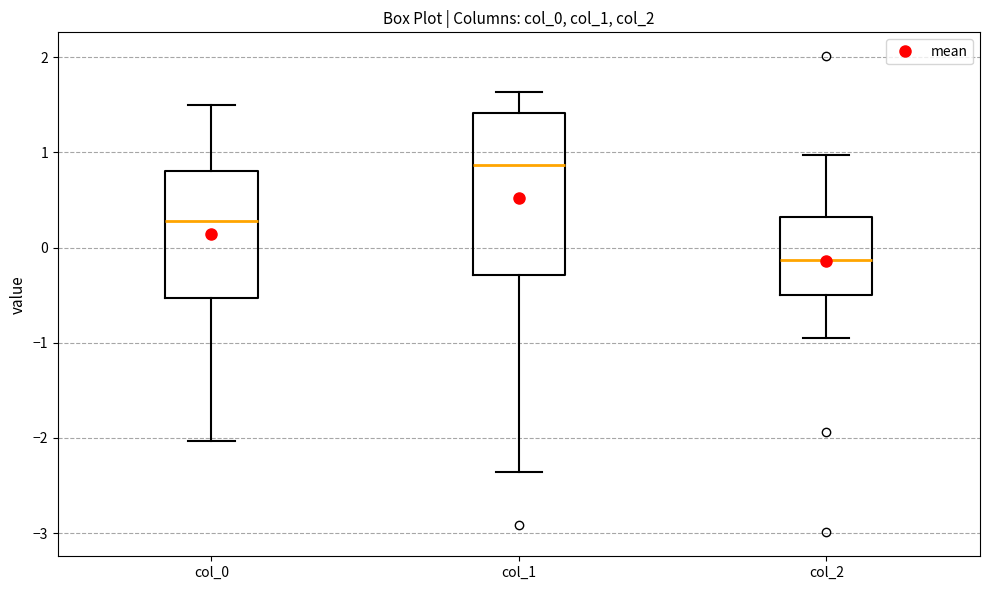

Reading left to right, transcribe this box plot: for each box, give where its median line is, the range the box spans, and where its two whiskers end, as read against the y-axis. The values are not printed on the chart, so give them approximately, as read against the axis.

col_0: median 0.3, box -0.5 to 0.8, whiskers -2.0 to 1.5
col_1: median 0.9, box -0.3 to 1.4, whiskers -2.4 to 1.6
col_2: median -0.1, box -0.5 to 0.3, whiskers -0.9 to 1.0